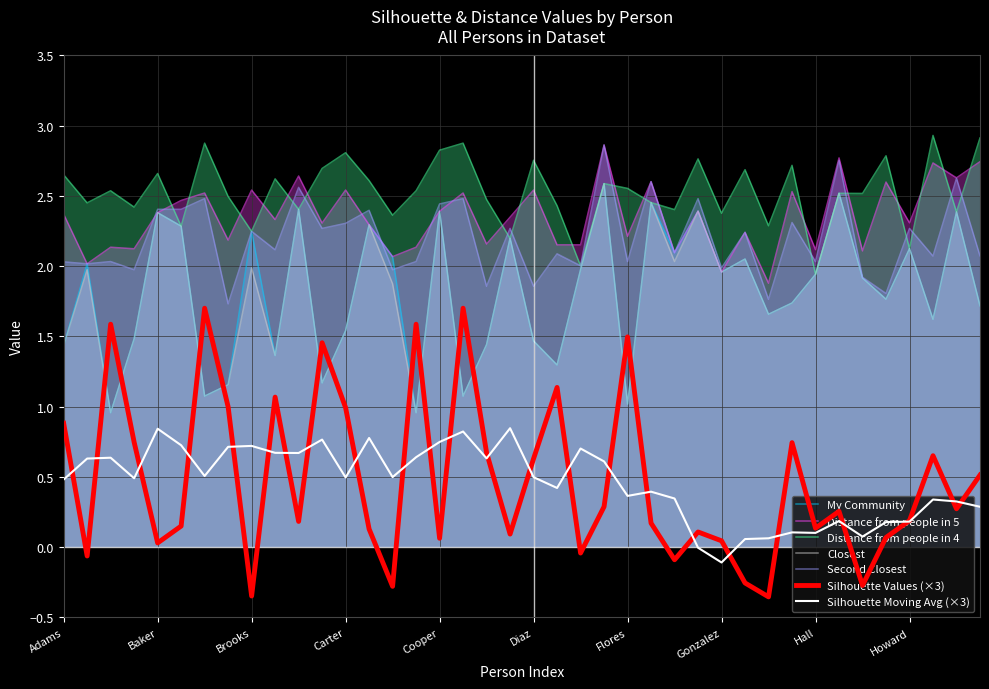

The value of Second Closest at Fisher is 2.9. True or false?

True